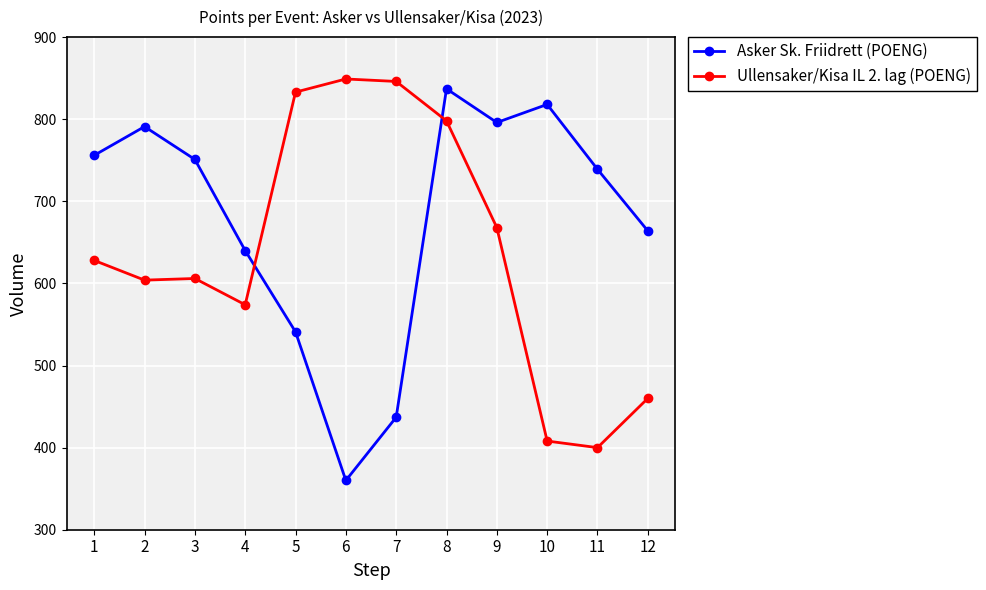

List the series in order of their overall mean, highest first.

Asker Sk. Friidrett (POENG), Ullensaker/Kisa IL 2. lag (POENG)